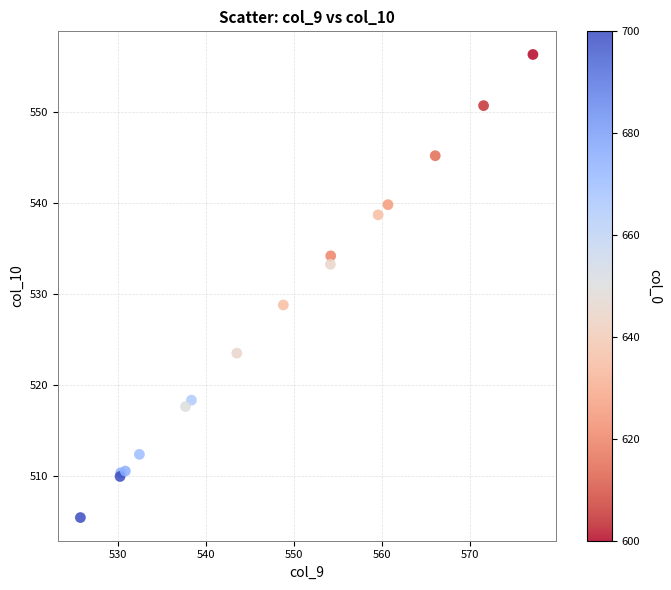

What Y value in the scatter plot is closest to 530?

528.8